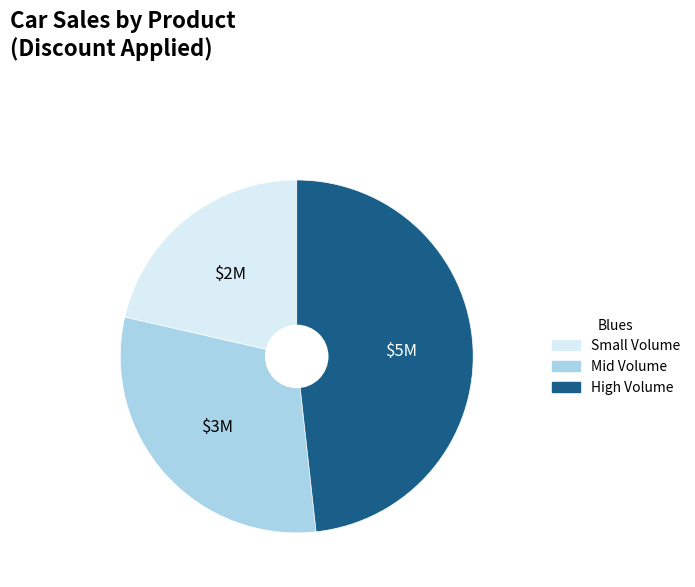

Does any single category account for the majority?

No